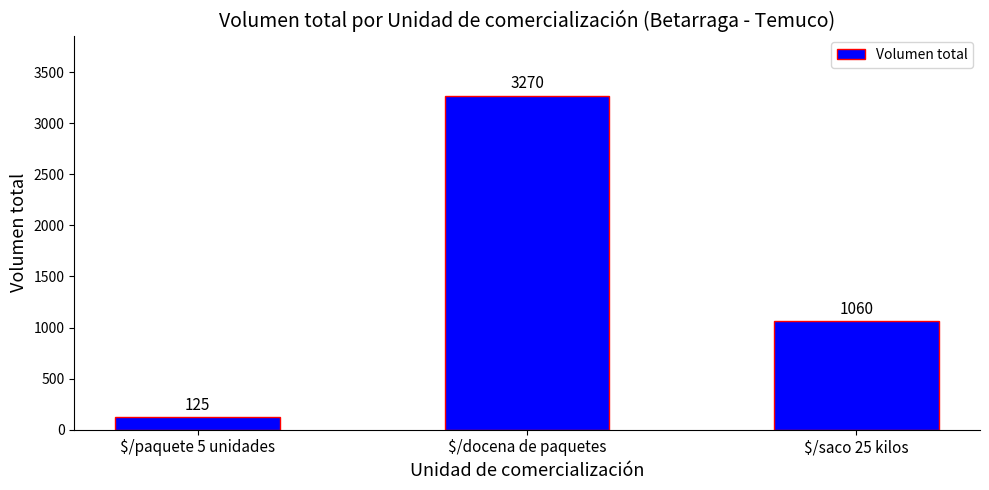

What is the difference between the values at $/docena de paquetes and $/paquete 5 unidades?

3145